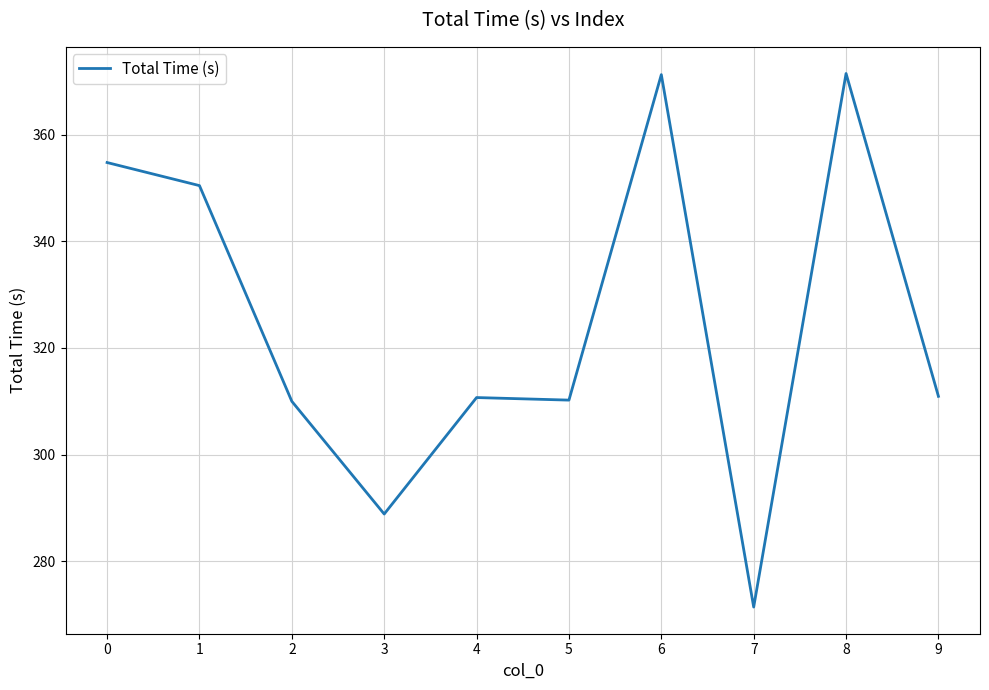

What is the maximum value shown in the chart?

371.5